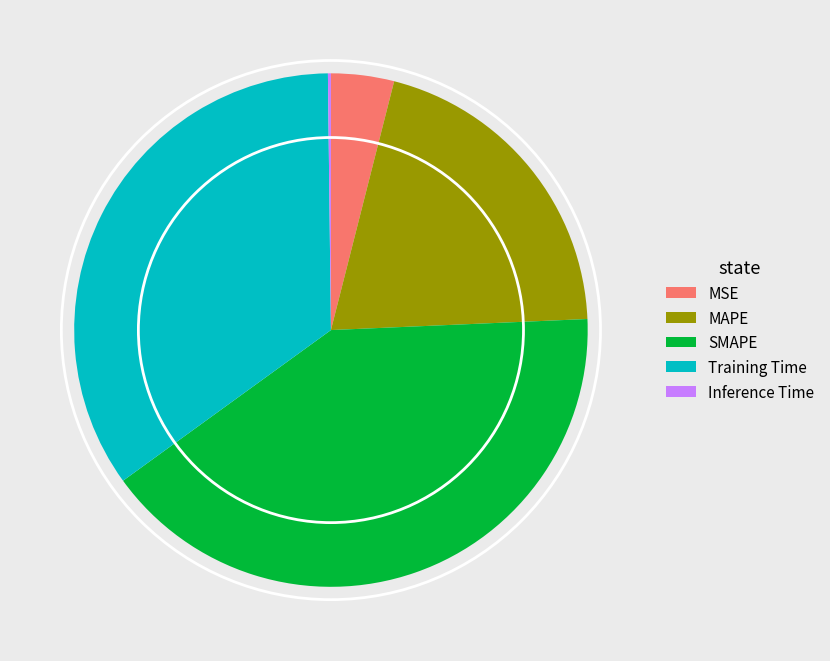

Which has a higher value, SMAPE or MAPE?

SMAPE